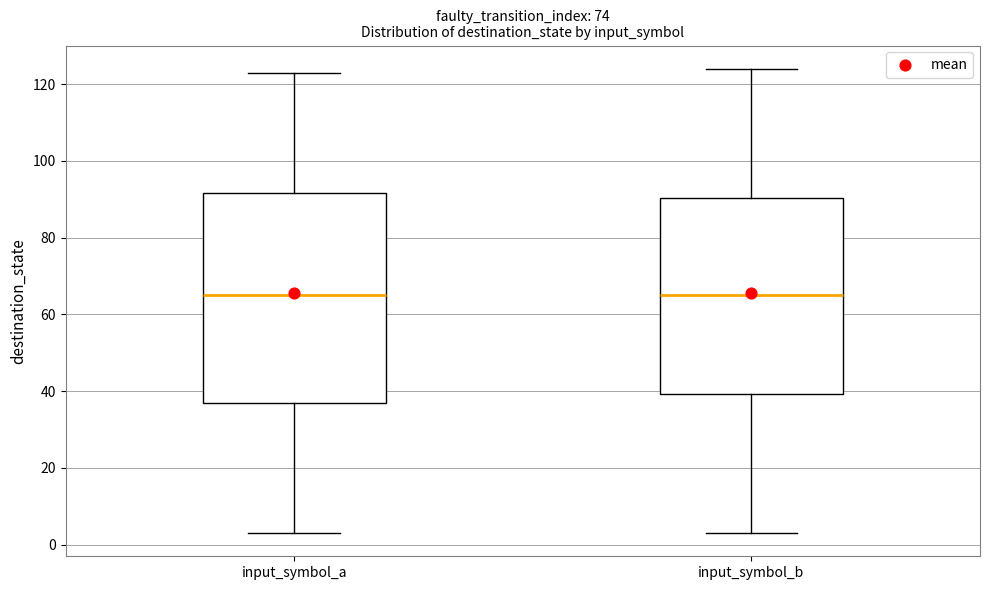

Reading left to right, read every box against the y-axis: the position of its median line, the range the box covers, and the ends of its whiskers. The values are not printed on the chart, so give them approximately, as read against the axis.

input_symbol_a: median 66, box 38 to 92, whiskers 4 to 124
input_symbol_b: median 66, box 40 to 90, whiskers 4 to 124